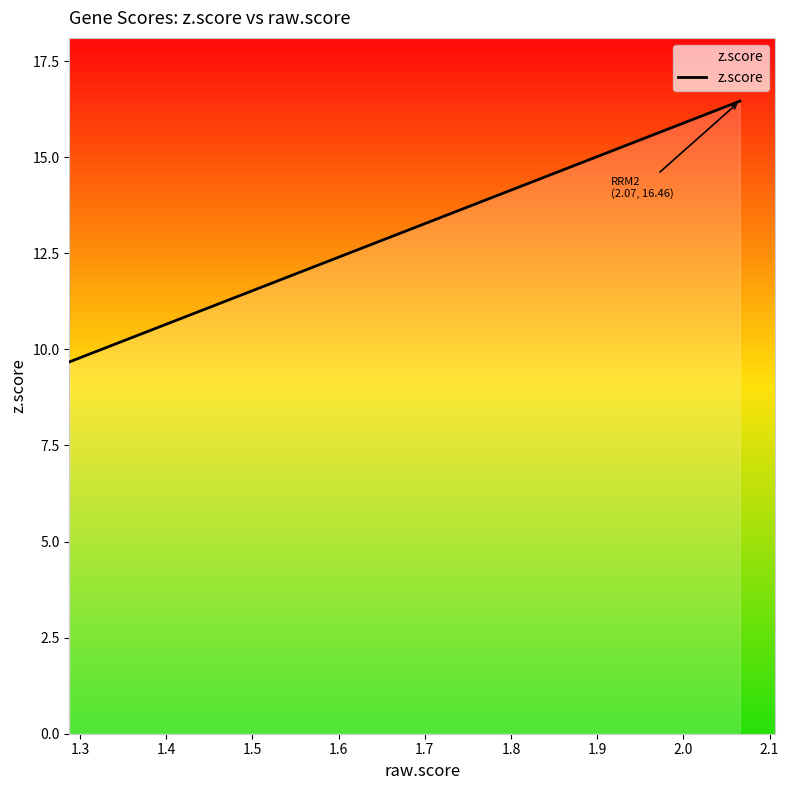

What is the smallest value displayed?

9.7